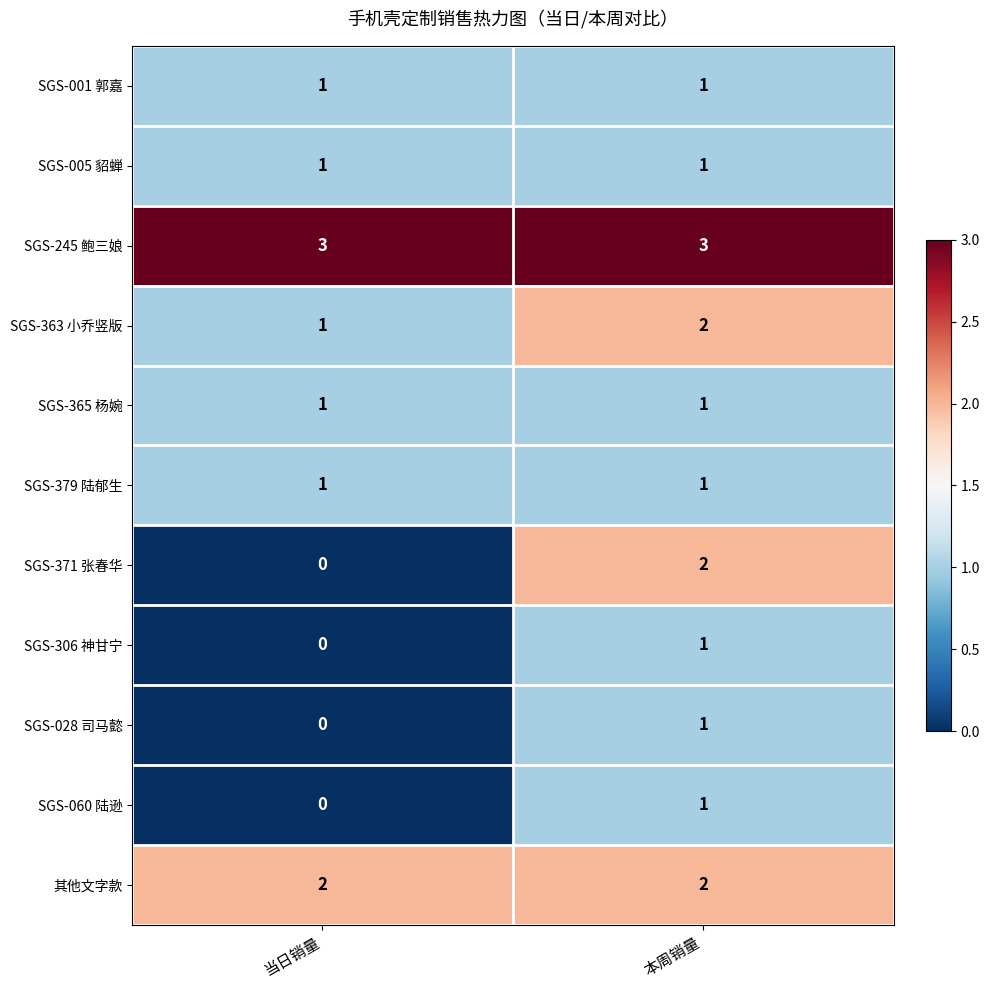

Which label corresponds to the smallest value in the chart?

当日销量